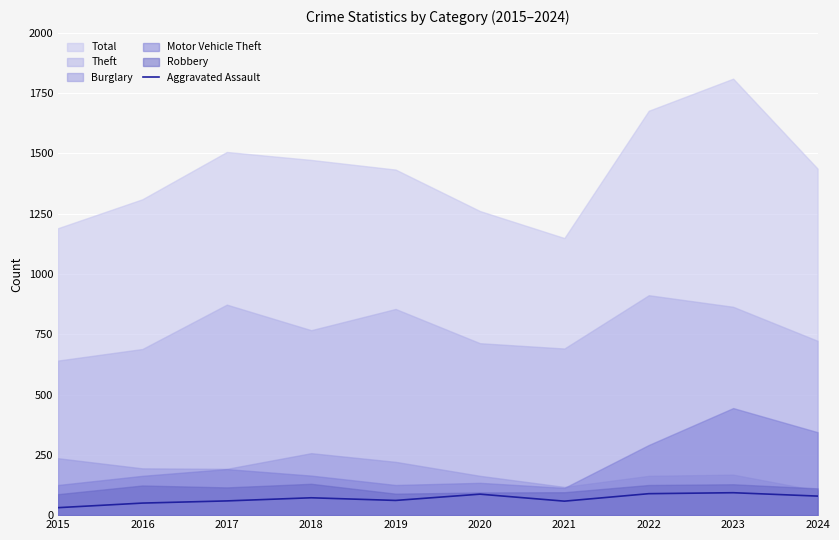

The value of Aggravated Assault at 2019 is 61. True or false?

True